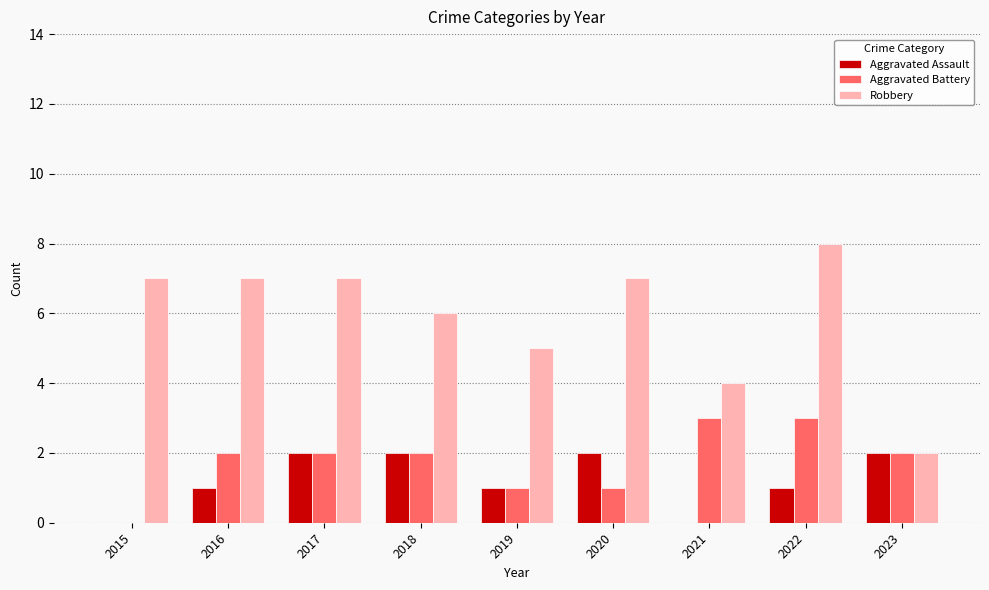

Which series has the largest total across all categories?

Robbery